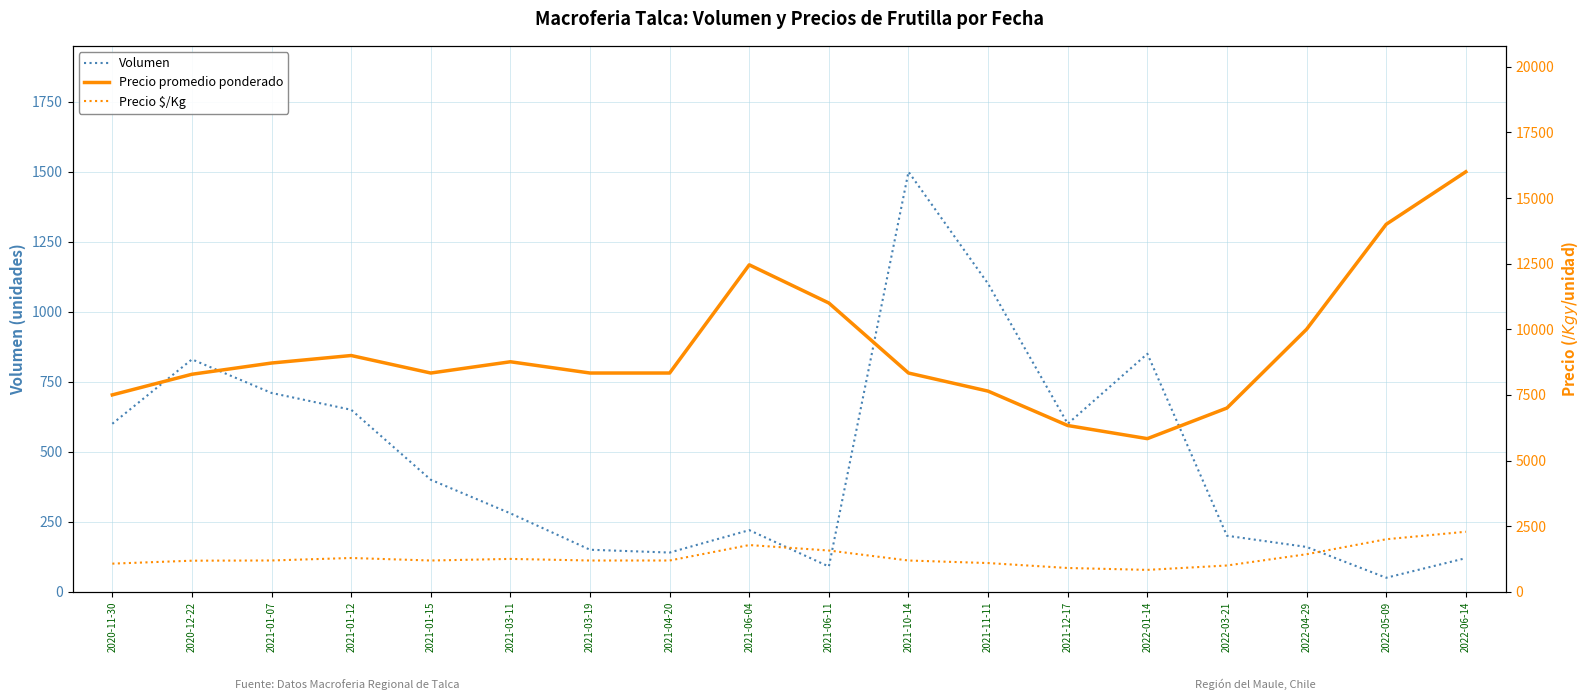

Does the chart have visible grid lines?

Yes